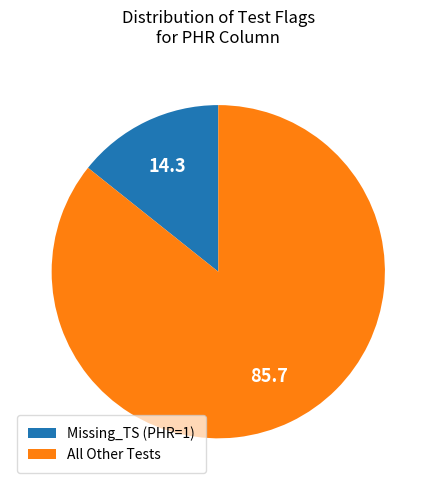

How many slices are in this pie chart?

2